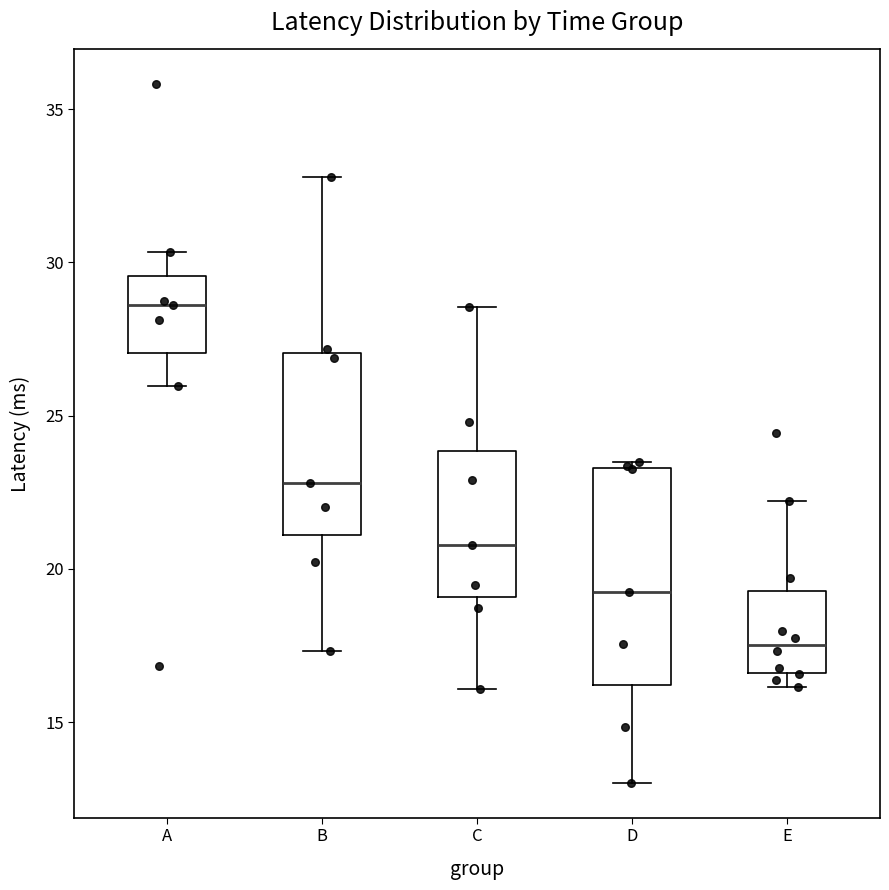

Reading left to right, transcribe this box plot: for each box, give where its median line is, the range the box spans, and where its two whiskers end, as read against the y-axis. The values are not printed on the chart, so give them approximately, as read against the axis.

A: median 28.5, box 27.0 to 29.5, whiskers 26.0 to 30.5
B: median 23.0, box 21.0 to 27.0, whiskers 17.5 to 33.0
C: median 21.0, box 19.0 to 24.0, whiskers 16.0 to 28.5
D: median 19.0, box 16.0 to 23.5, whiskers 13.0 to 23.5 (just above the box's upper edge)
E: median 17.5, box 16.5 to 19.5, whiskers 16.0 to 22.0